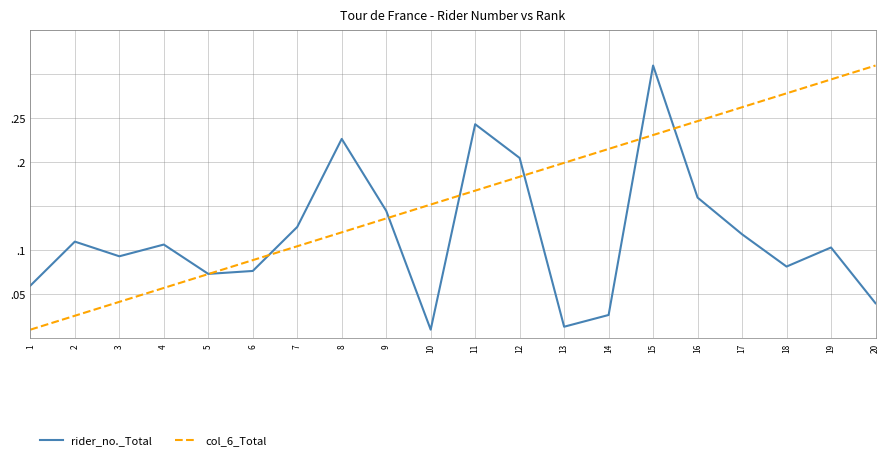

What is the average value of the rider_no._Total series?

0.1